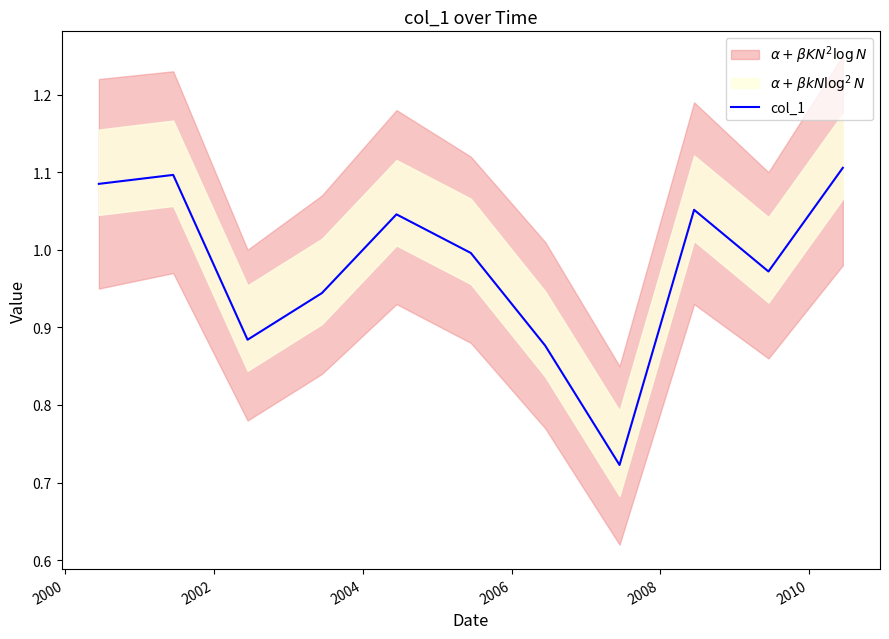

How many points are lower than both their immediate neighbors (excluding endpoints)?

3